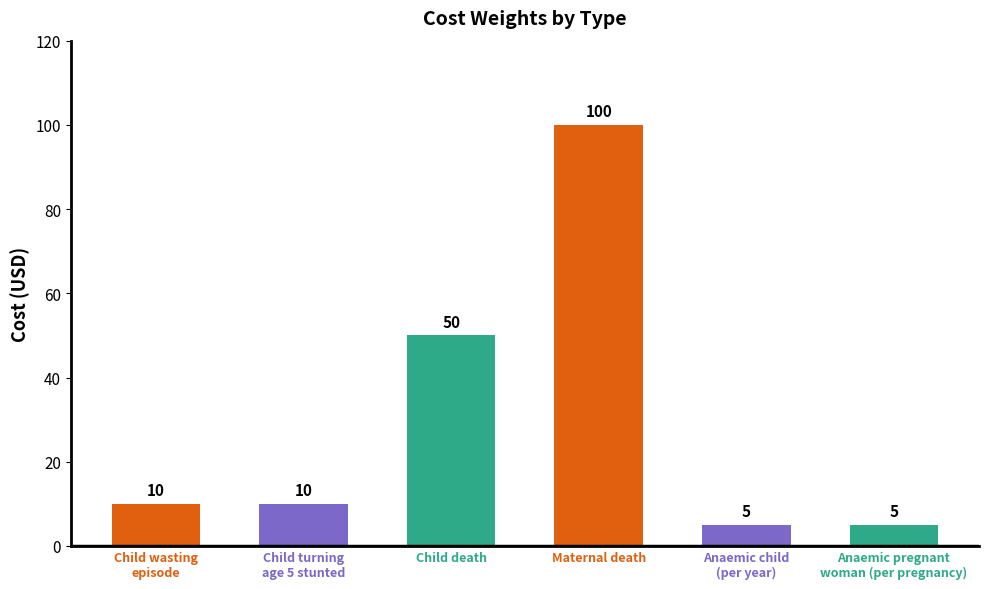

True or false: the data shows 21 at Child death.

False